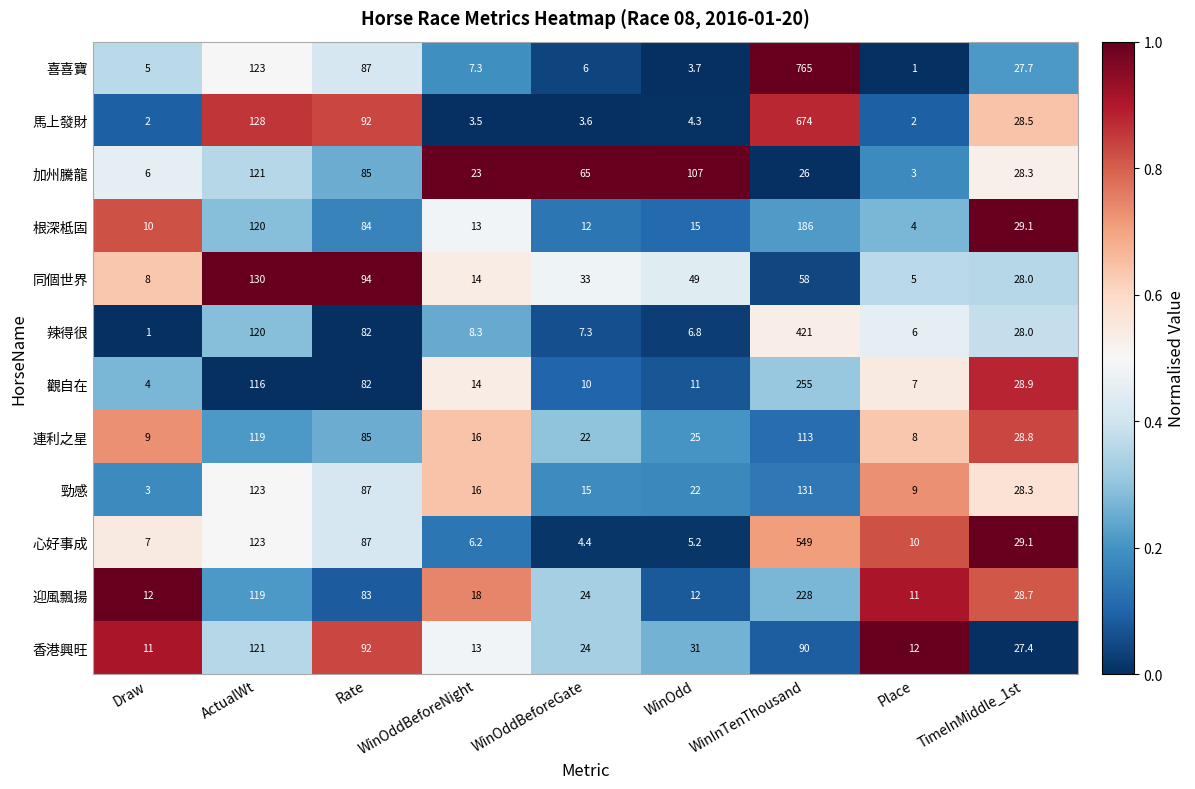

What is the difference between the second highest and second lowest values in the 心好事成 series?

117.8